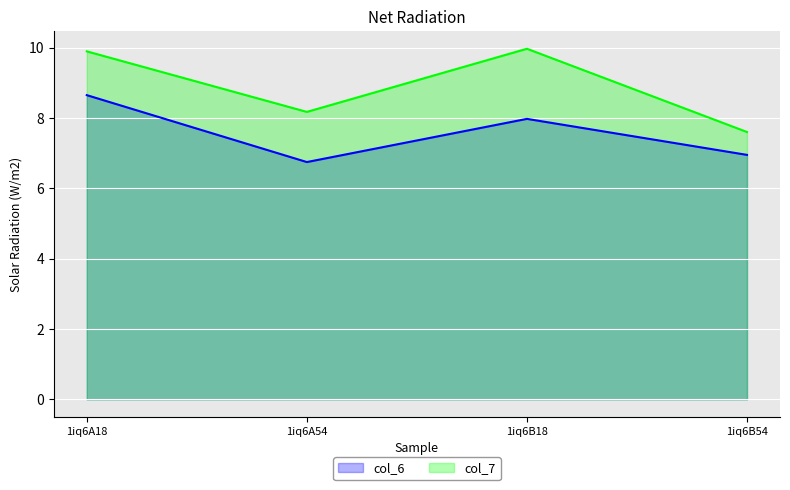

True or false: col_7 and col_6 cross at least once.

False